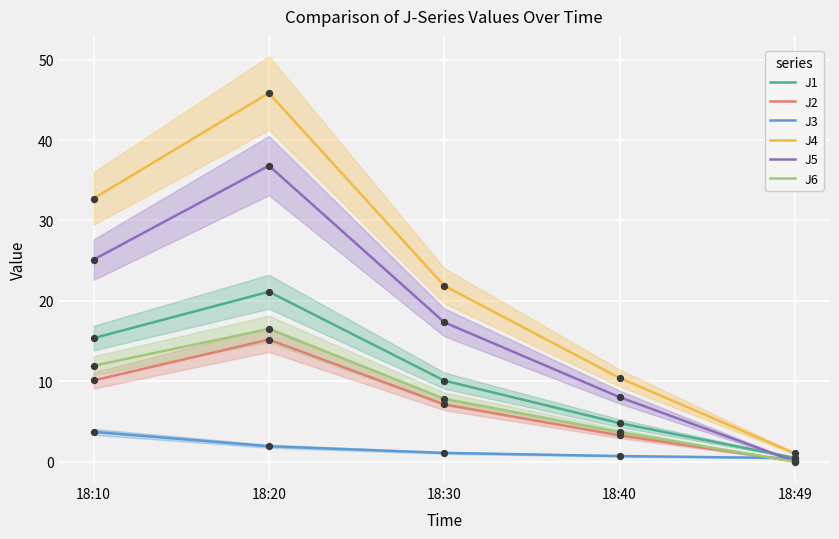

What are all the series names shown in the legend?

J1, J2, J3, J4, J5, J6